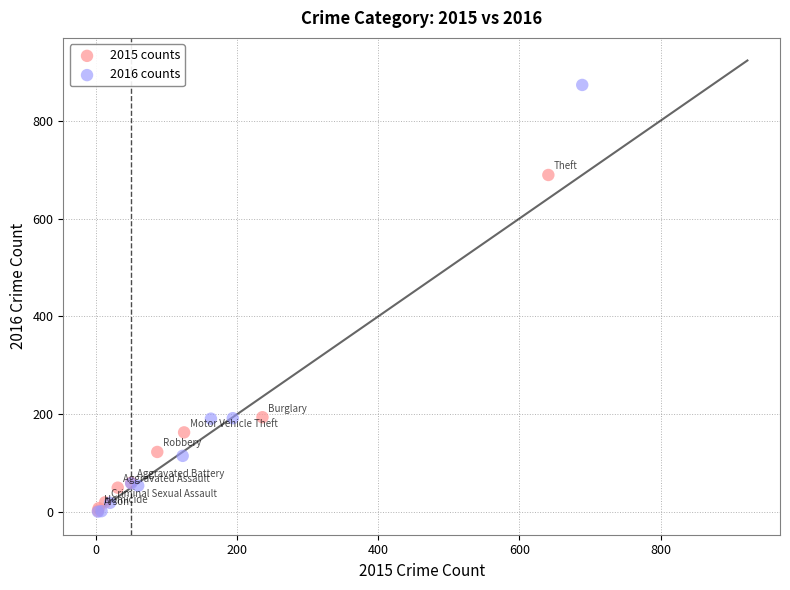

Which series has the widest spread of Y values?

2016 counts